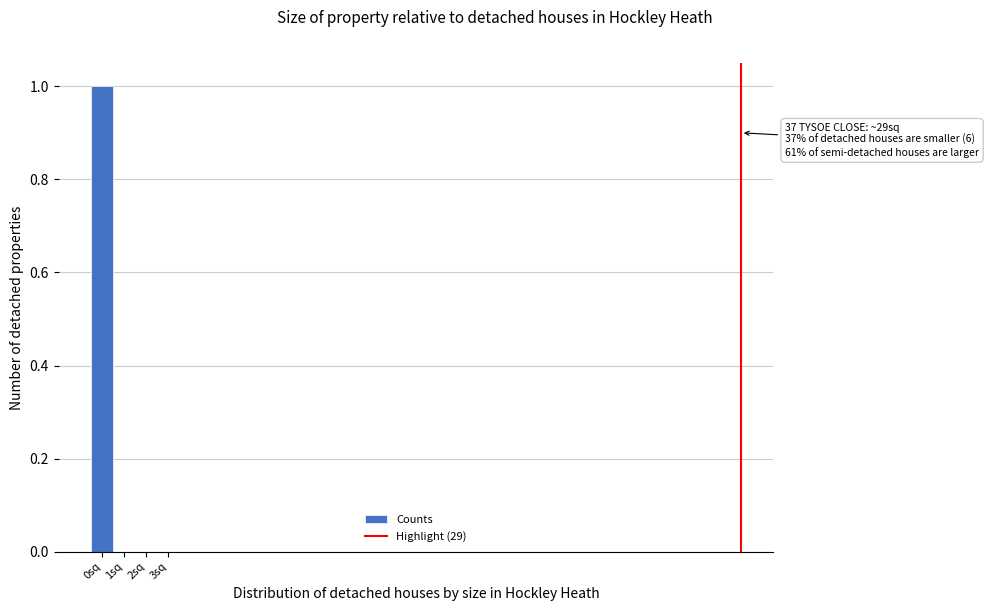

Which range on the x-axis has the tallest bar?

-0.5 to 0.5